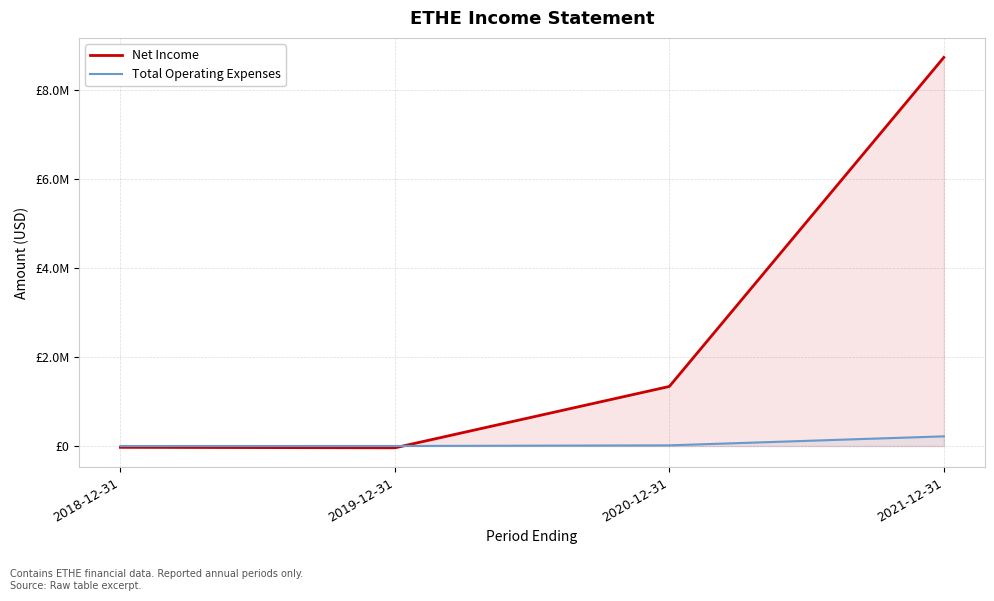

Which series has the widest spread of values?

Net Income